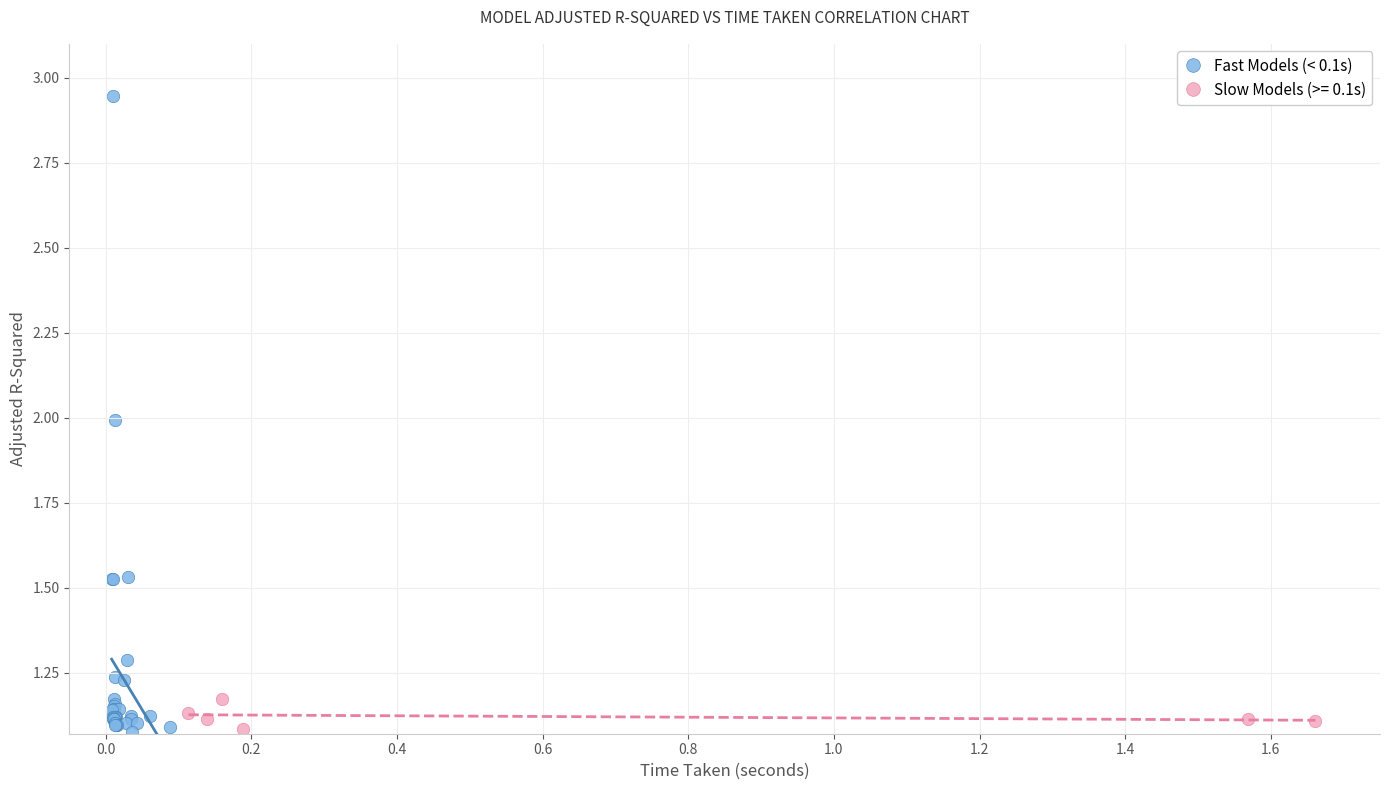

Which series contains the highest Y value?

Fast Models (< 0.1s)